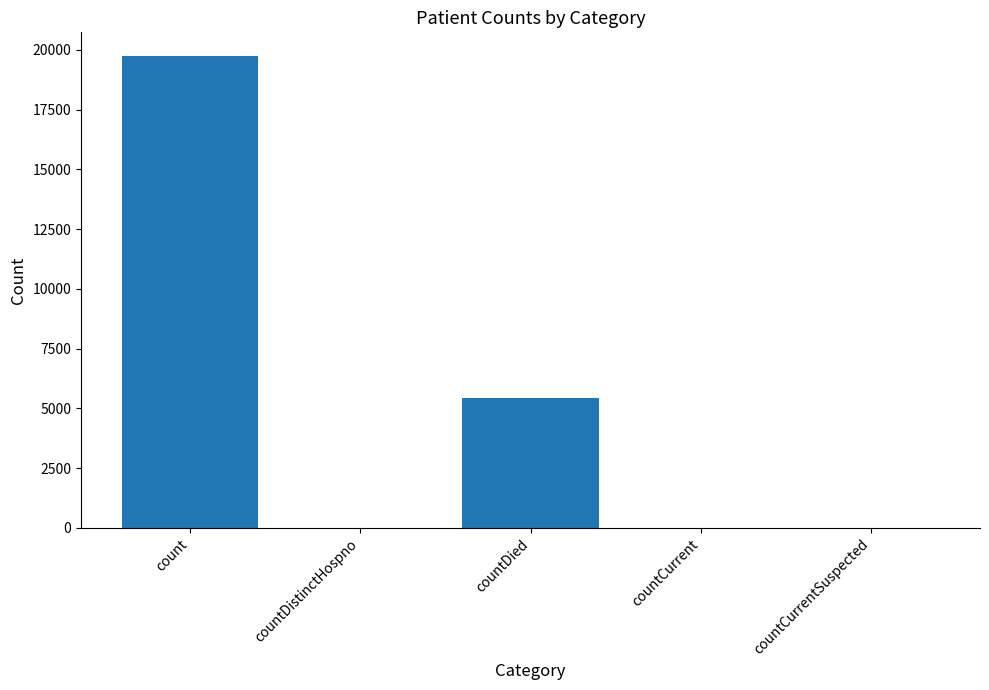

What is the difference between the values at countDied and countCurrentSuspected?

5452